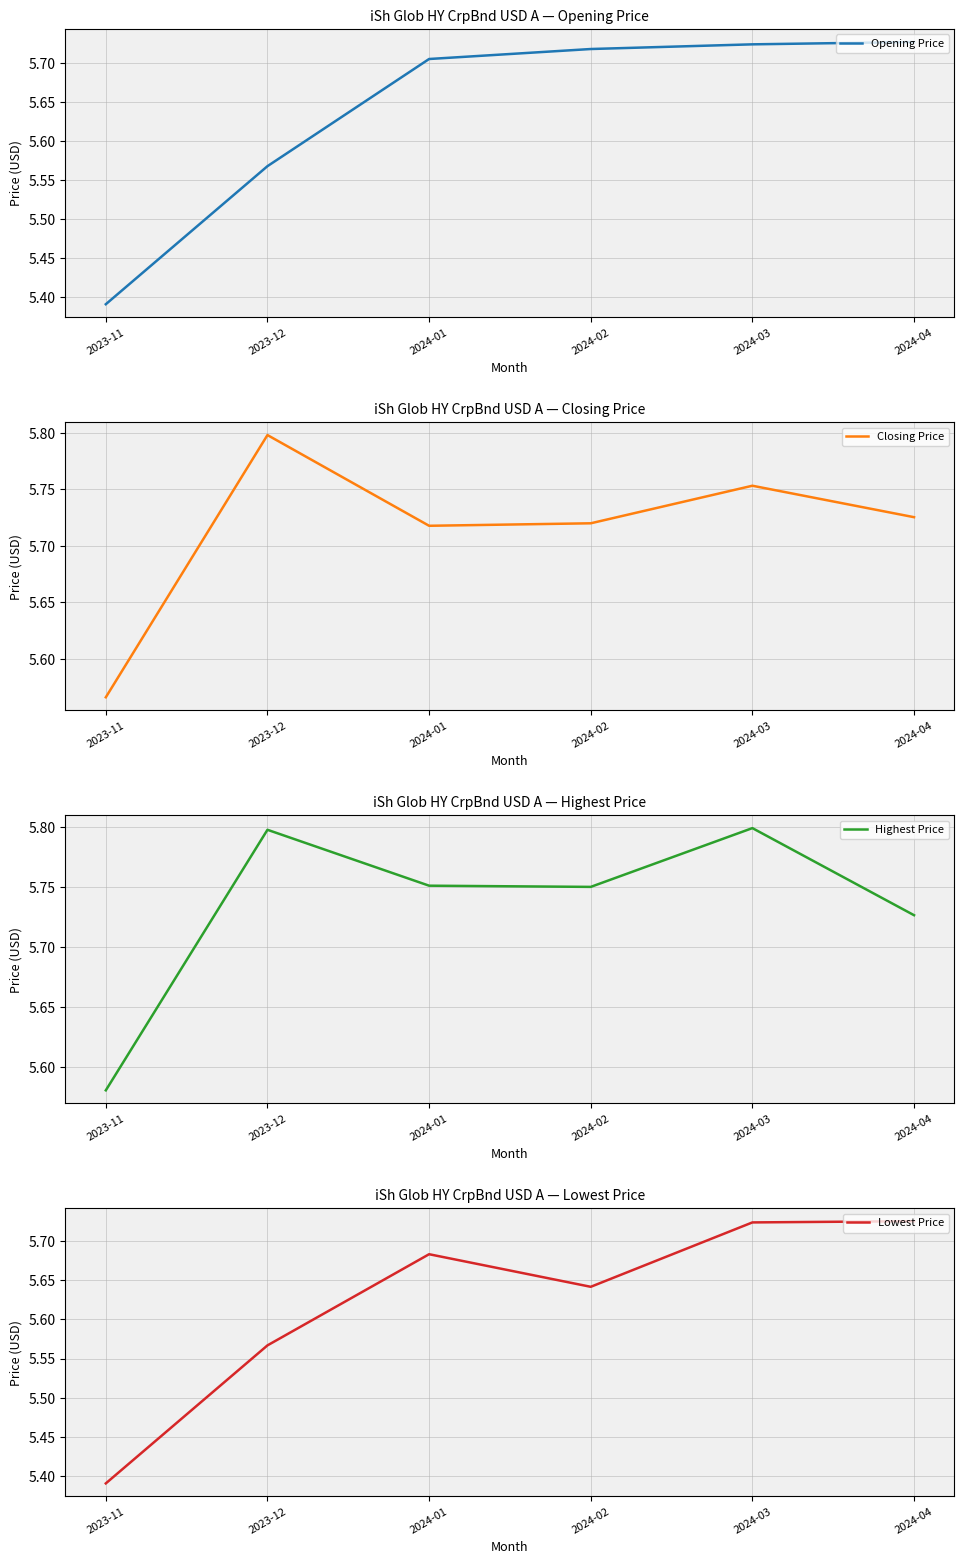

The Highest Price series shows 9.4 at 2023-12. True or false?

False